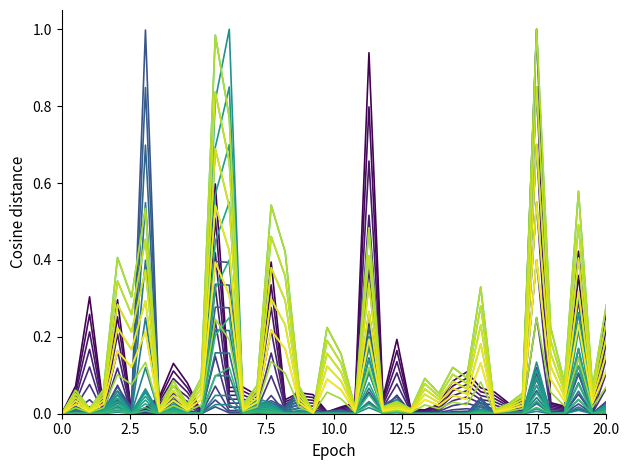

Does the chart have visible grid lines?

No